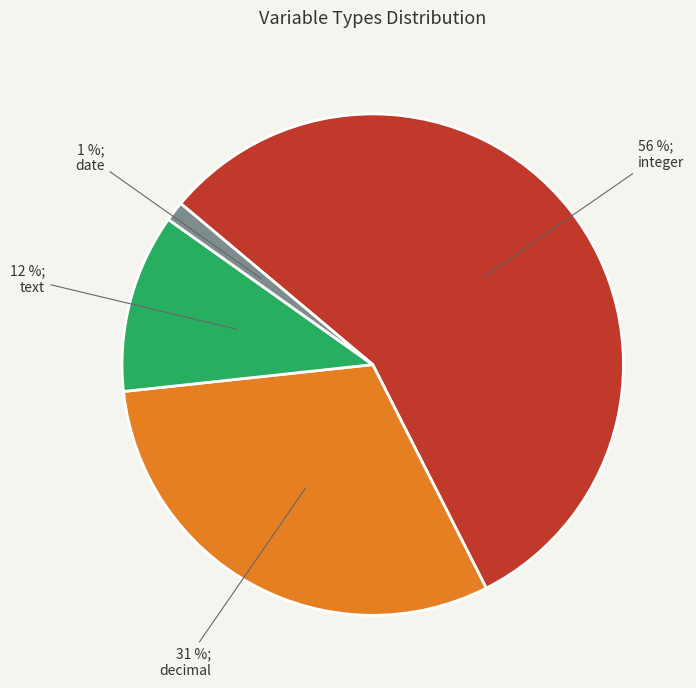

To the nearest percent, what is the difference between the largest and smallest slice percentages?

55%